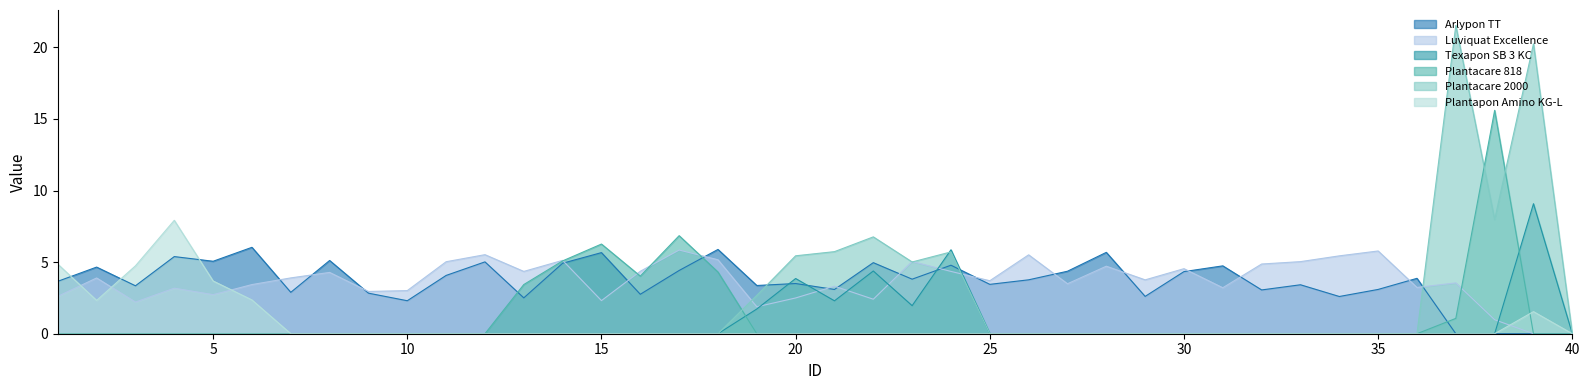

Where is Plantapon Amino KG-L nearest to the value 3?

6